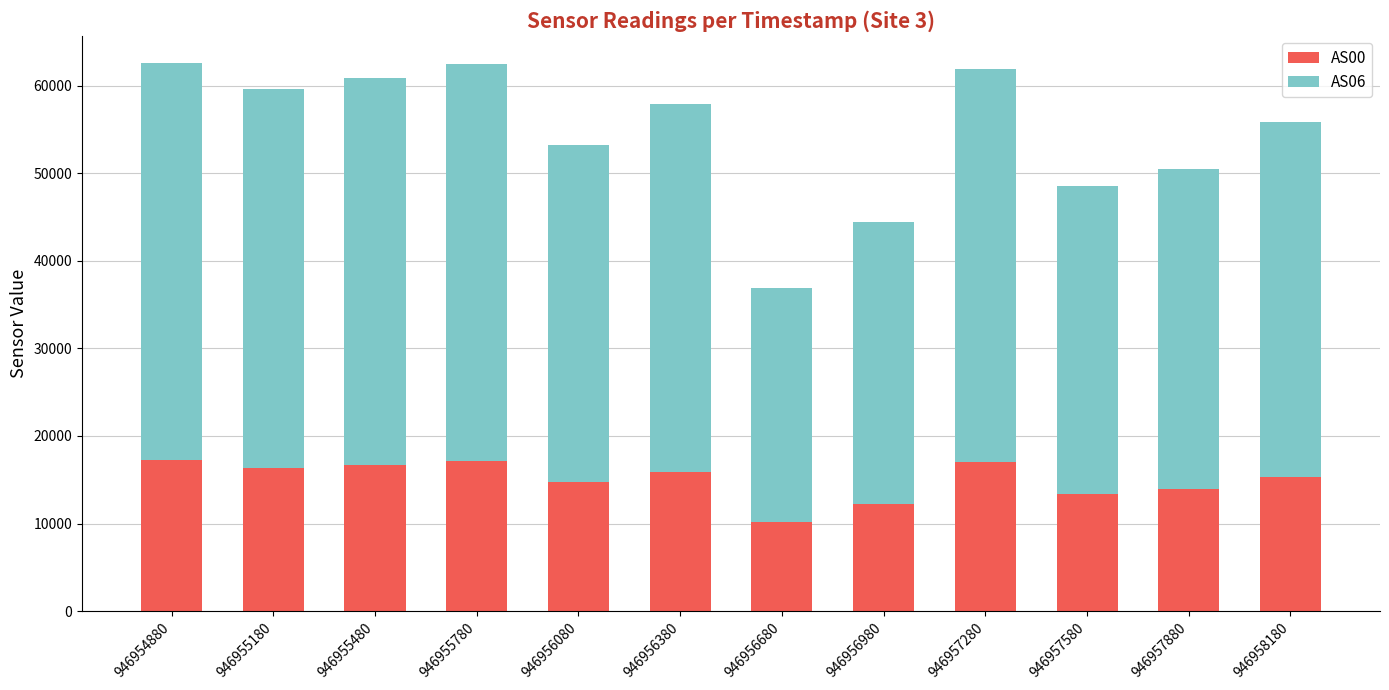

True or false: AS00 has a value of 17010 at 946957280.

True